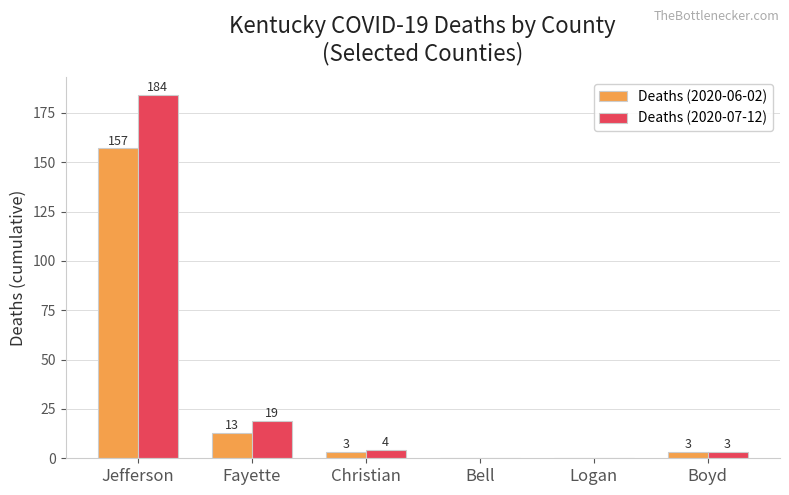

Is it true that Deaths (2020-07-12) equals 80 at Bell?

False